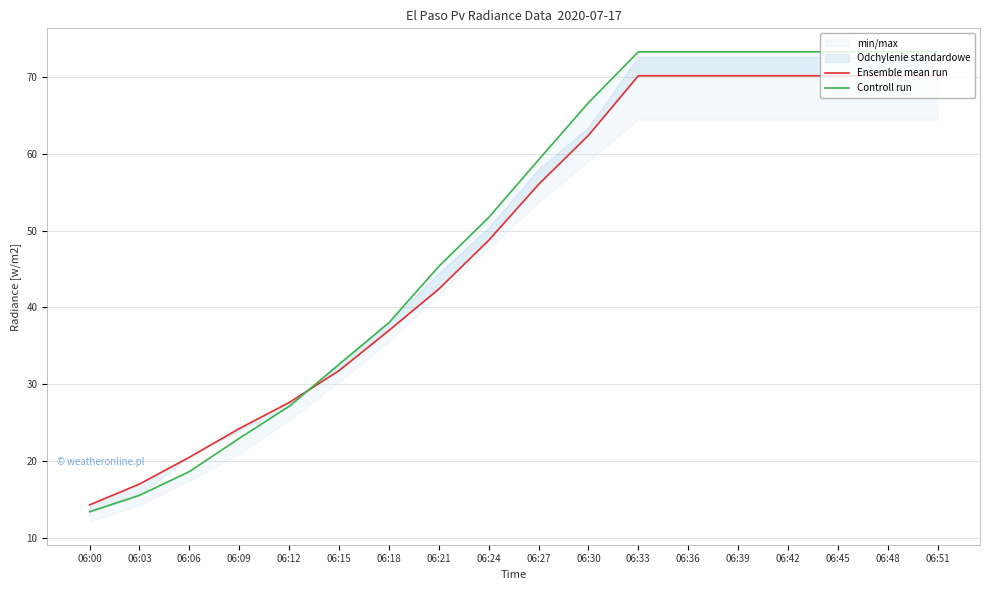

Is this an area chart (filled region under the line)?

No